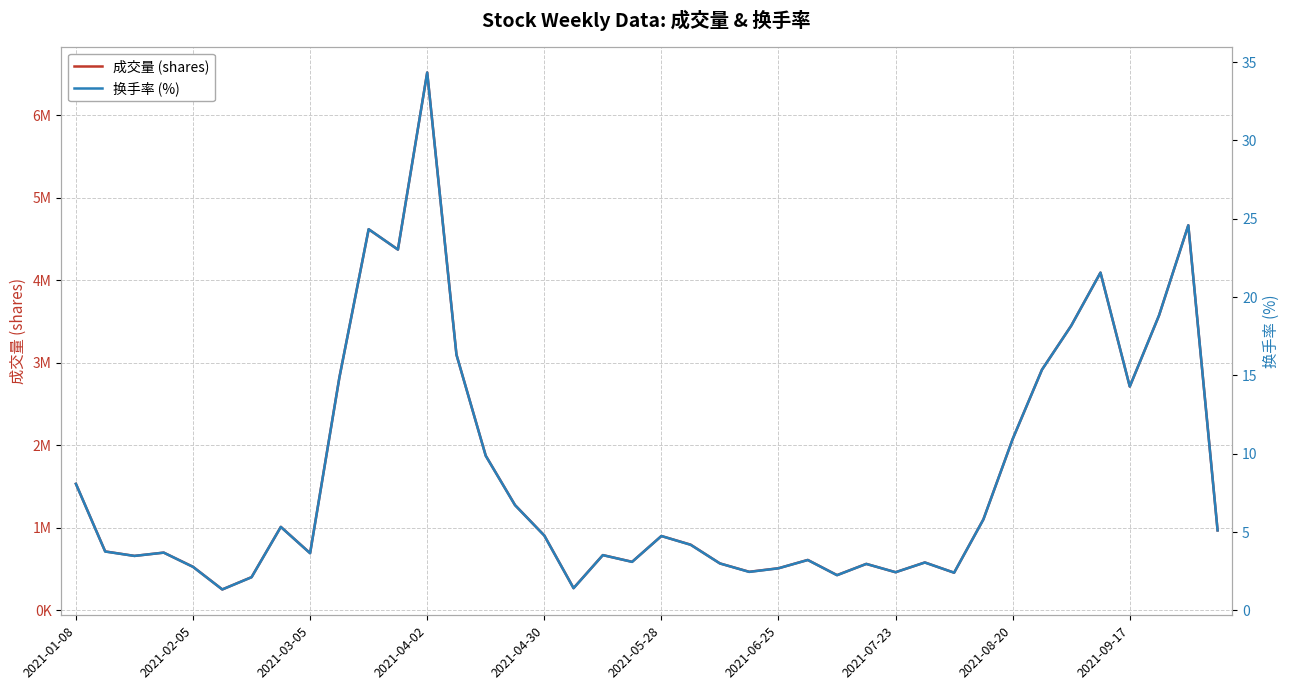

True or false: 换手率 (%) and 成交量 (shares) cross at least once.

False